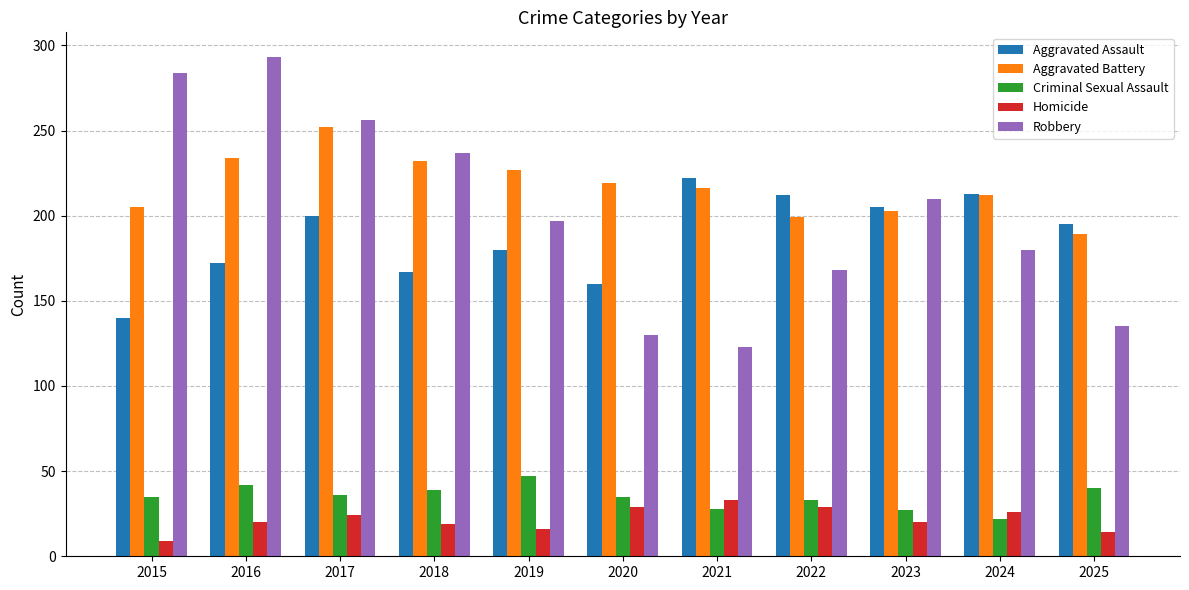

What is the value of the Robbery bar at the 10th from the left?

180